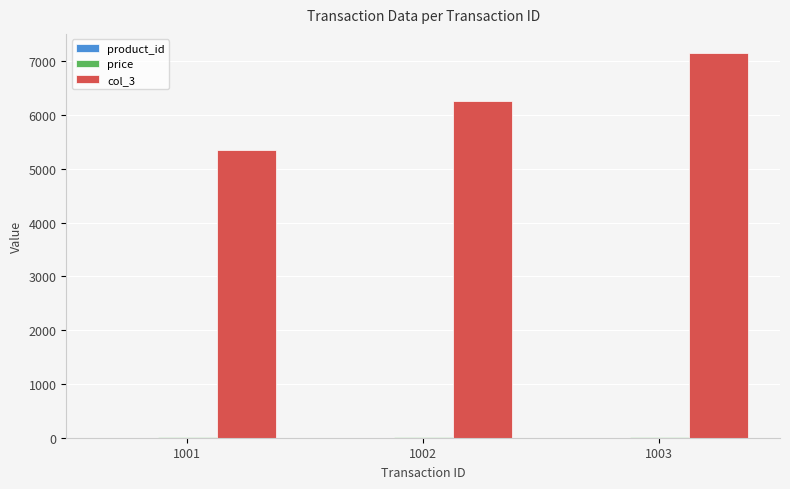

What is the sum of all col_3 values?

18765.0